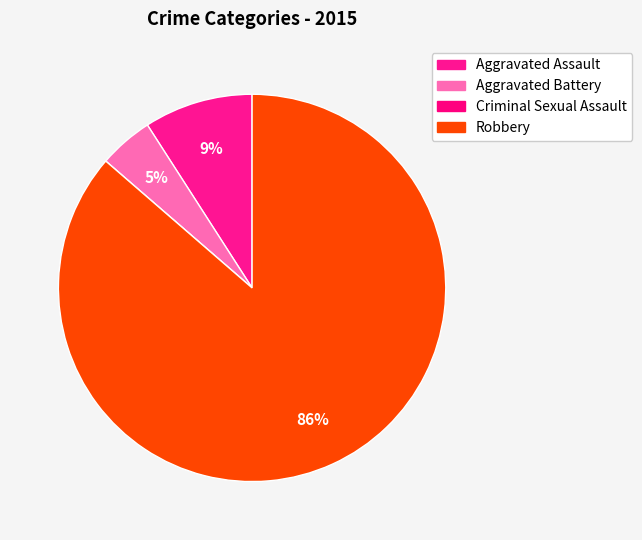

Between Criminal Sexual Assault and Aggravated Battery, which is larger?

Aggravated Battery